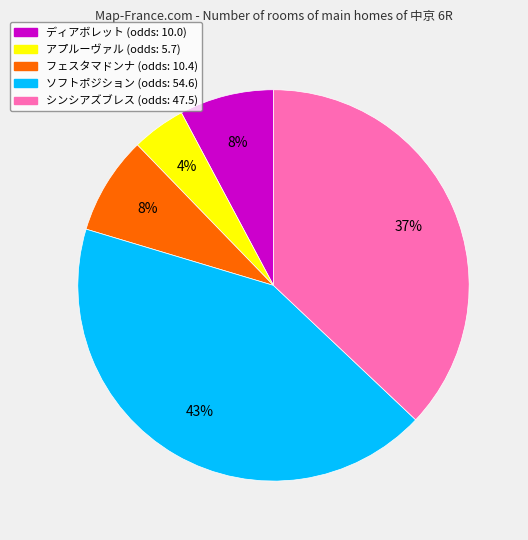

The アプルーヴァル slice represents 4% of the pie. True or false?

True